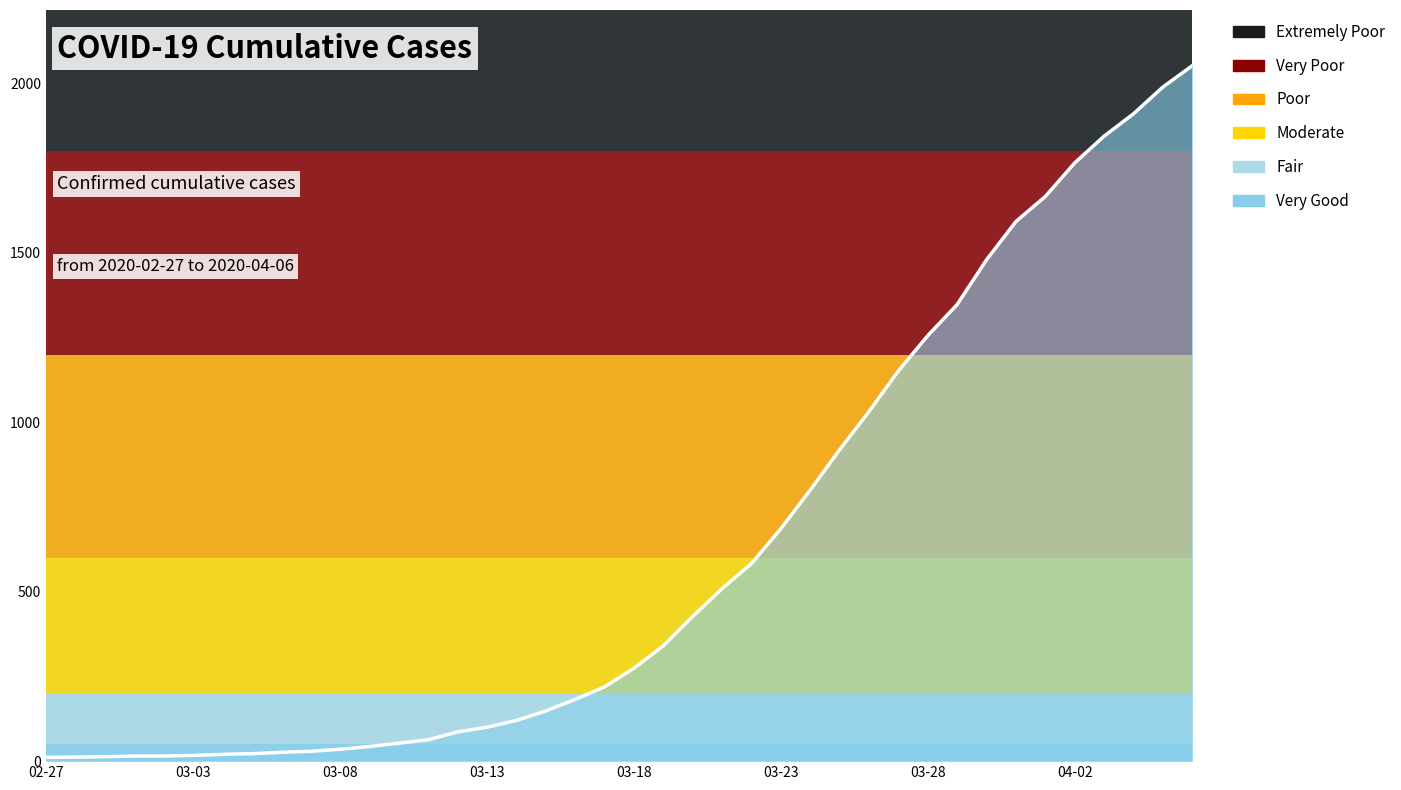

What is the sum of all values?

24860